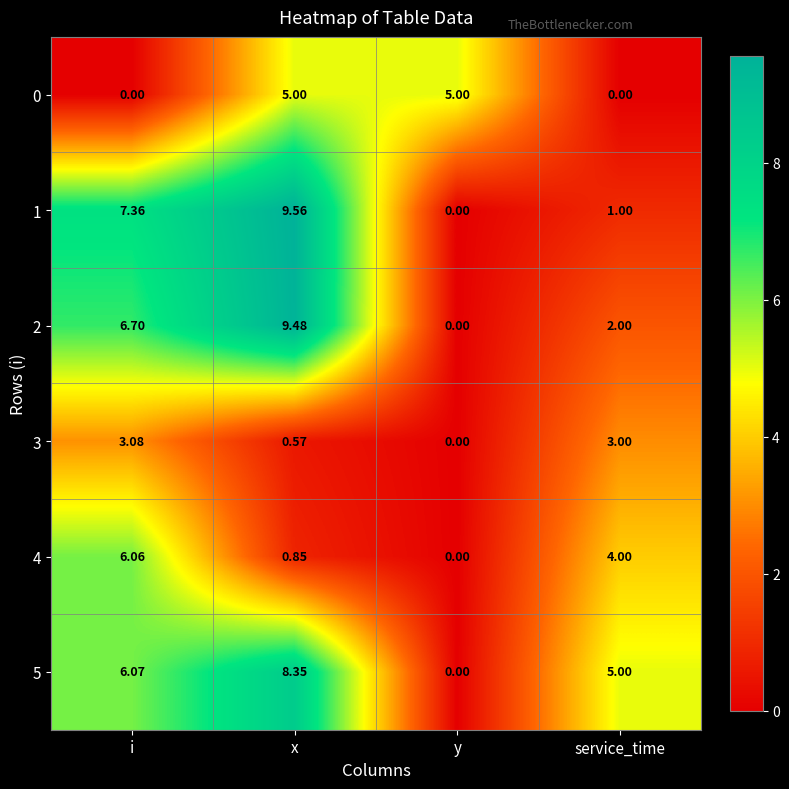

Which category has the highest value across all series?

x